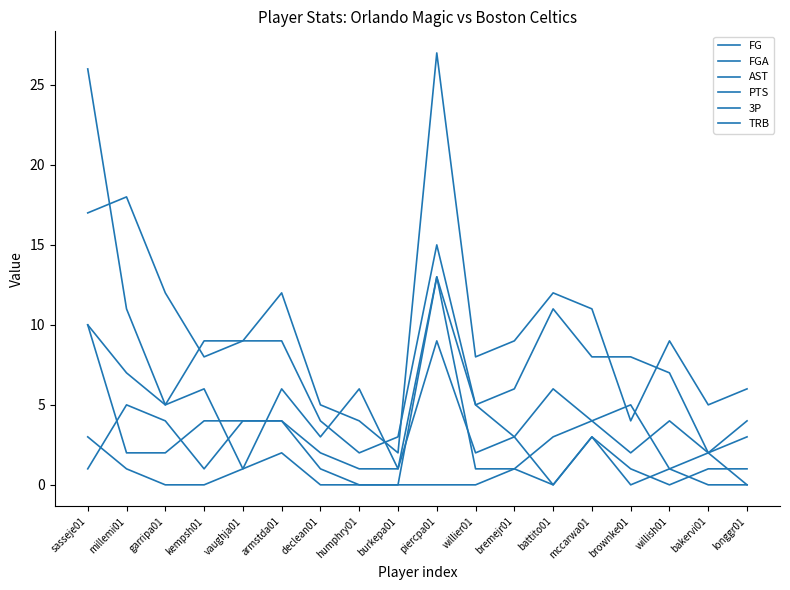

How many lines are shown in the chart?

6